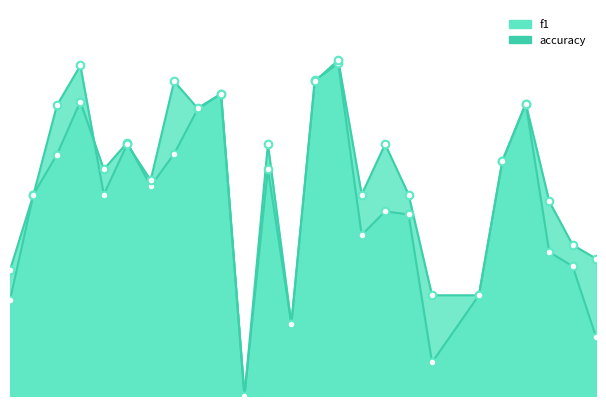

At how many categories does at least one series exceed 0?

24